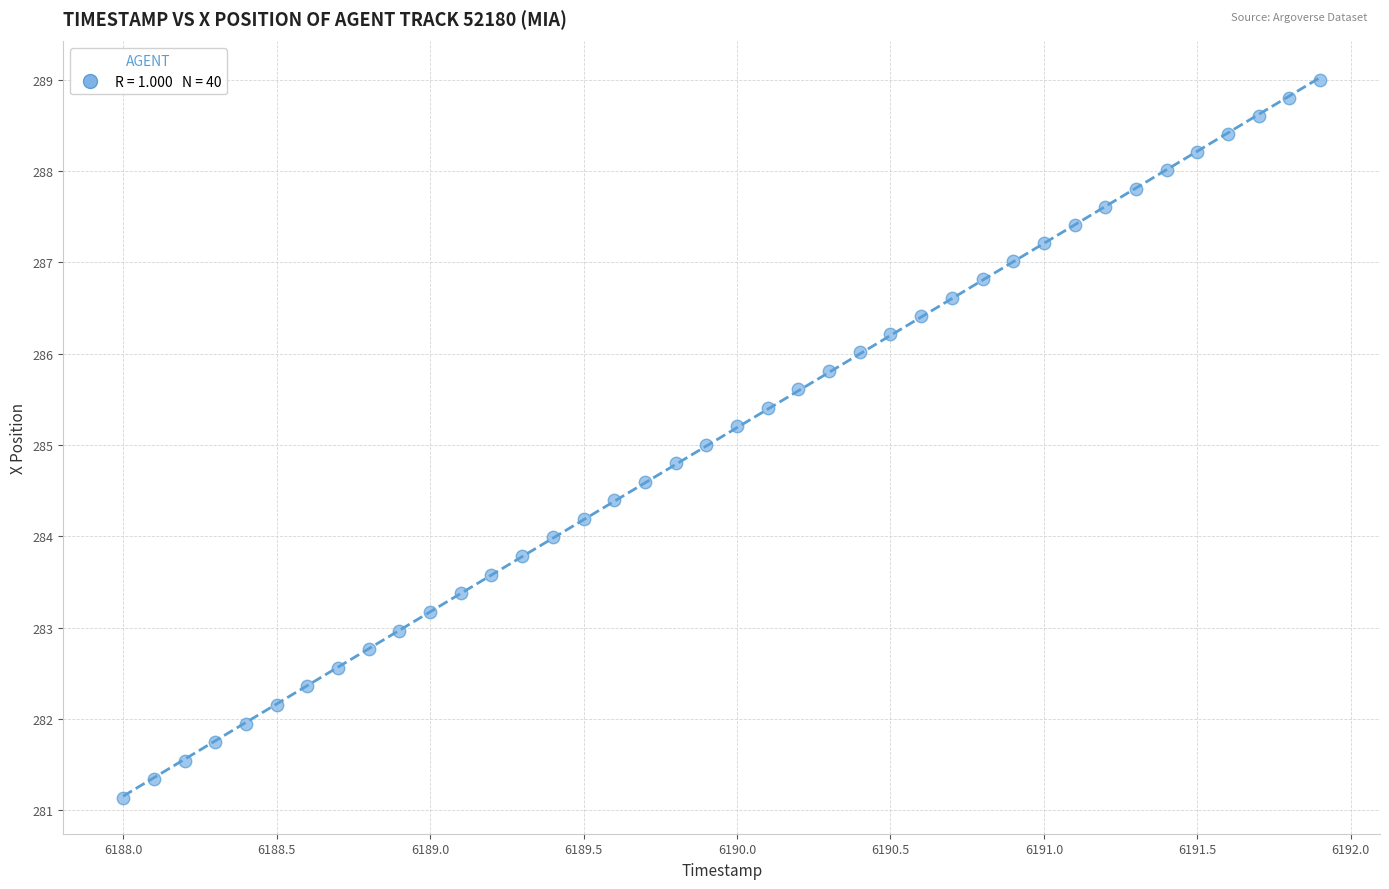

What is the range of X values (max minus min)?

3.9